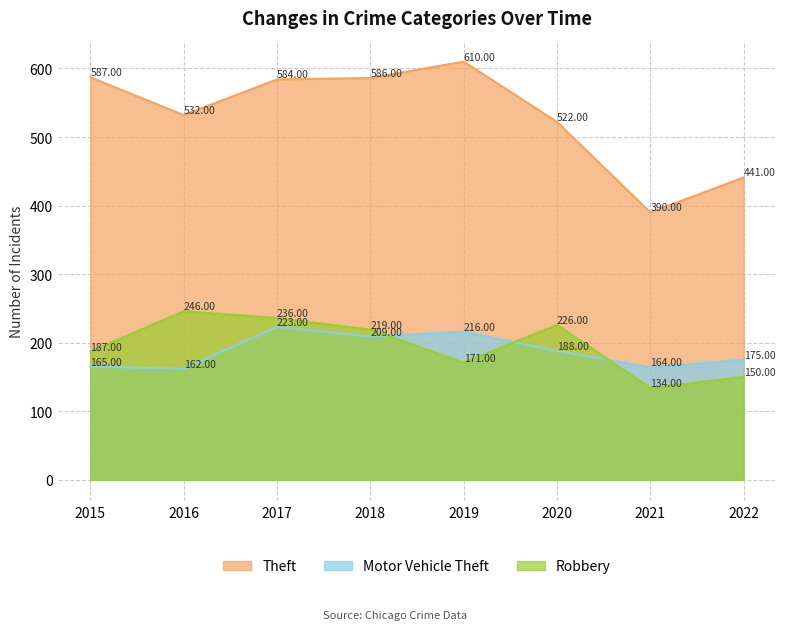

Rank the categories by Motor Vehicle Theft value from highest to lowest.

2017, 2019, 2018, 2020, 2022, 2015, 2021, 2016